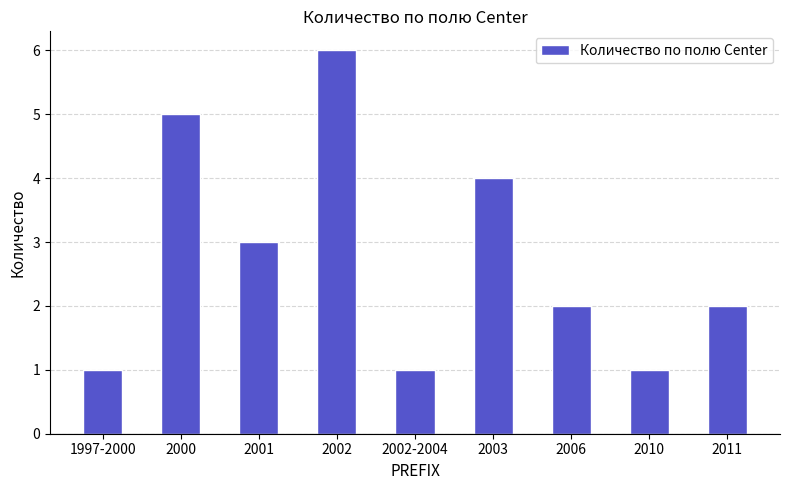

True or false: the data shows 6 at 2003.

False